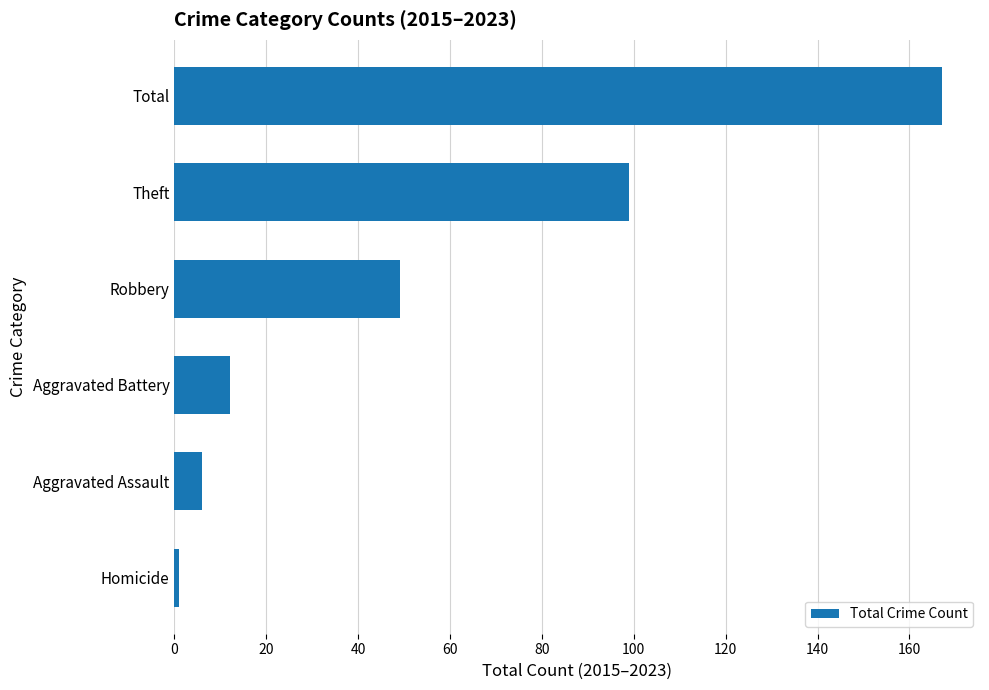

List the labels in order of value, smallest first.

Homicide, Aggravated Assault, Aggravated Battery, Robbery, Theft, Total